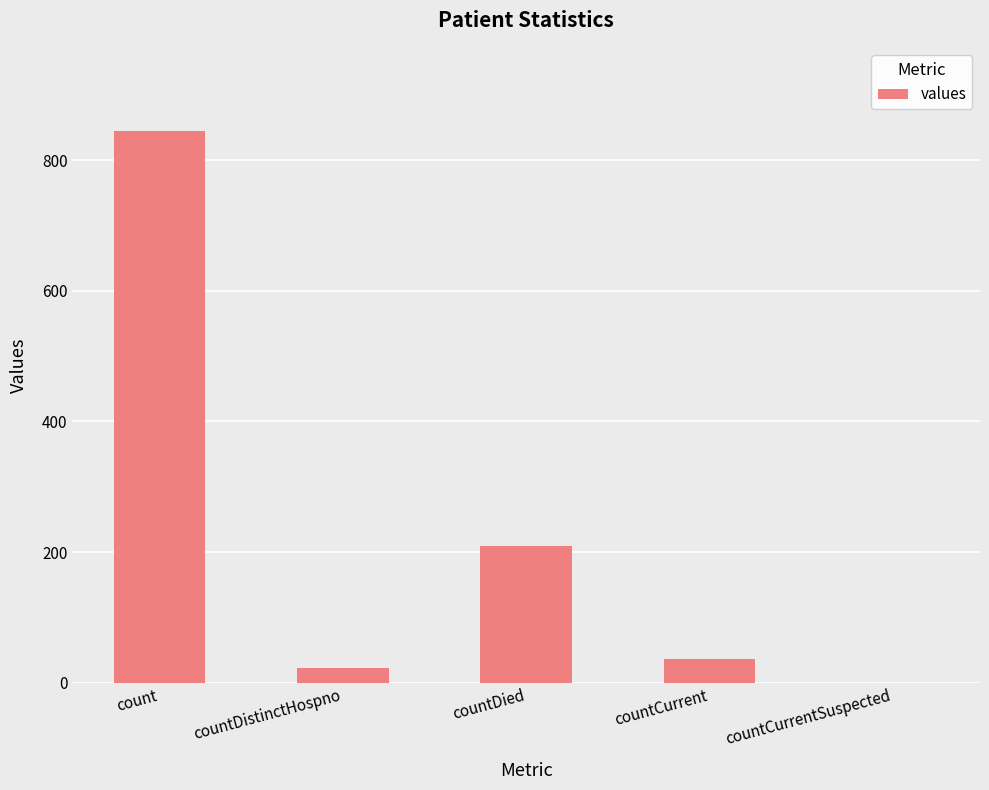

Where does the data first go above 37?

count